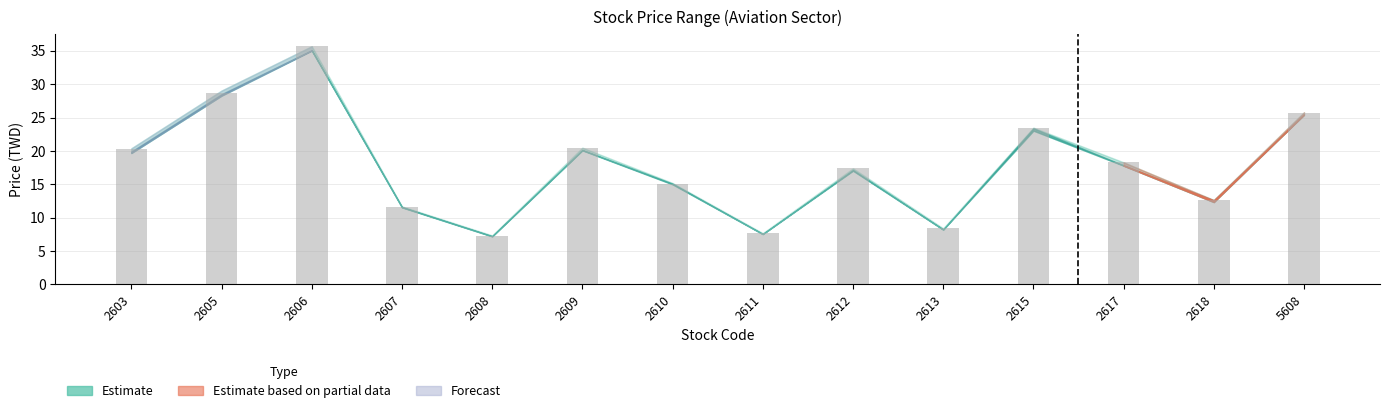

Is it true that the value at 2612 is 17.4?

True